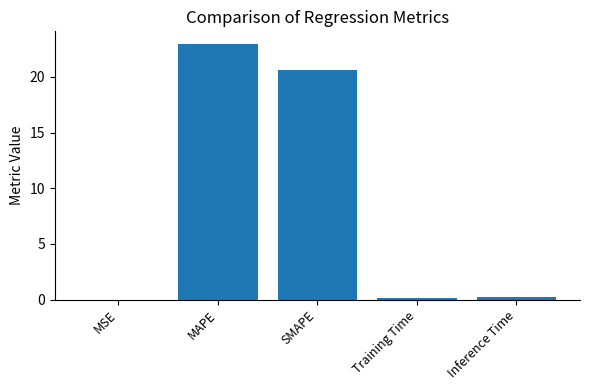

Which label corresponds to the largest value in the chart?

MAPE